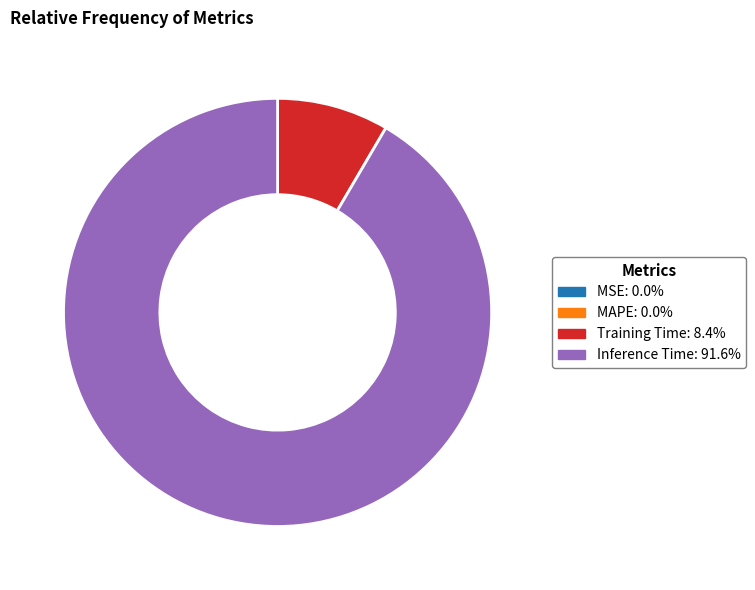

Does any single category account for the majority?

Yes